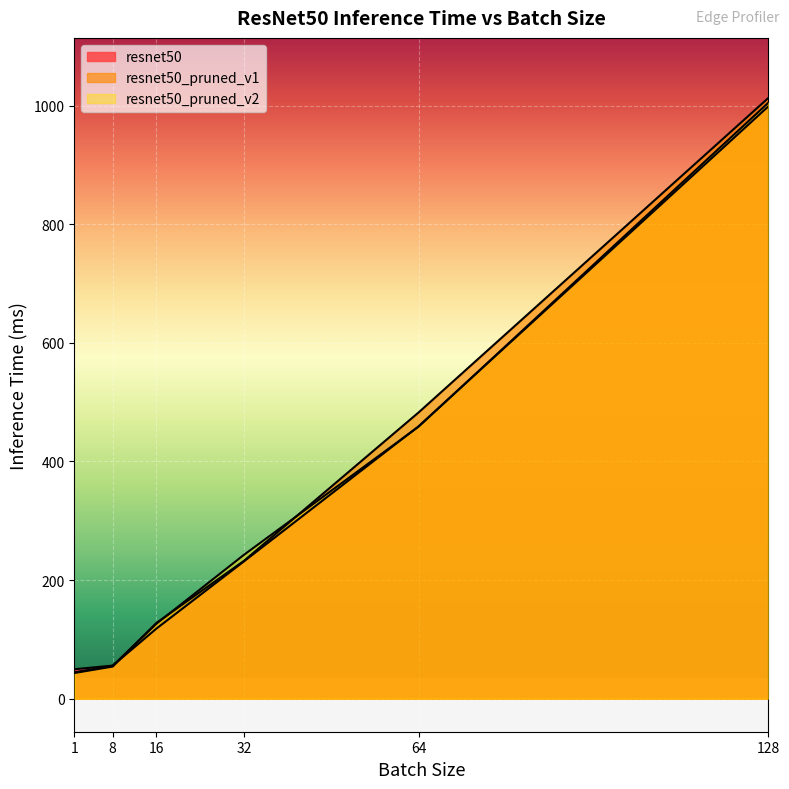

At how many categories does at least one series exceed 584?

1